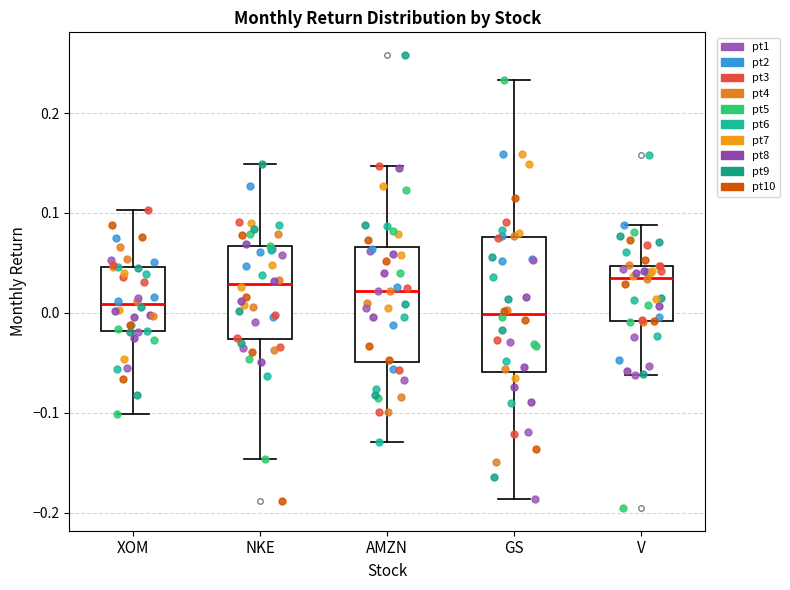

Which box is the tallest, from its lower edge to its upper edge?

GS